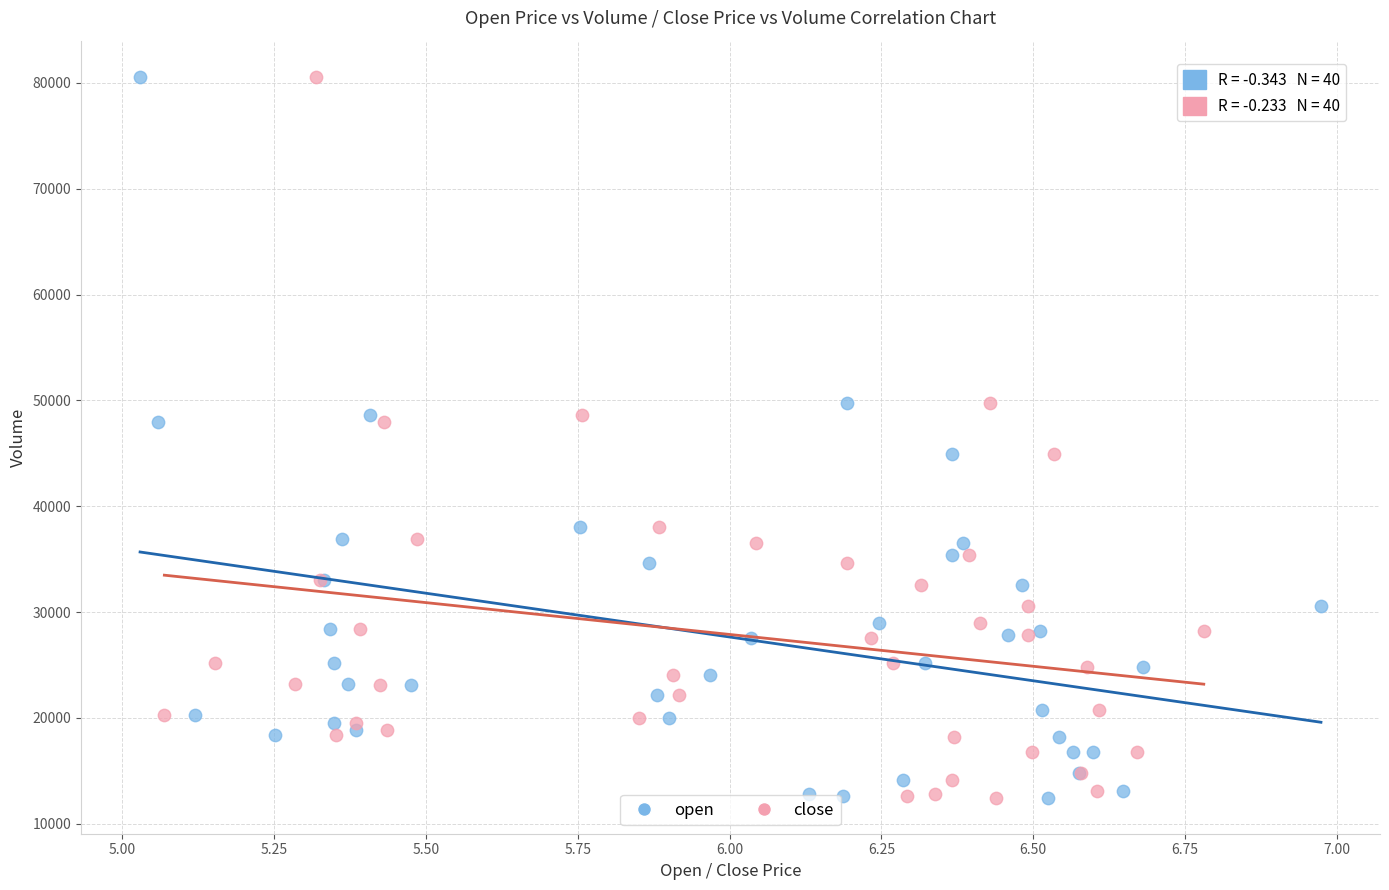

What are all the series names shown in the legend?

open, close